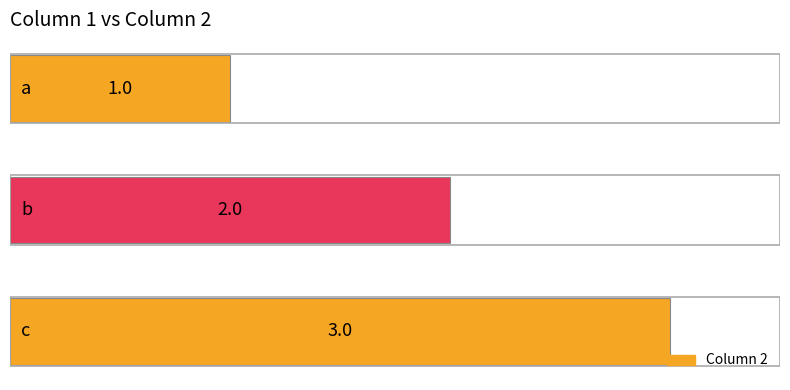

What is the average value?

2